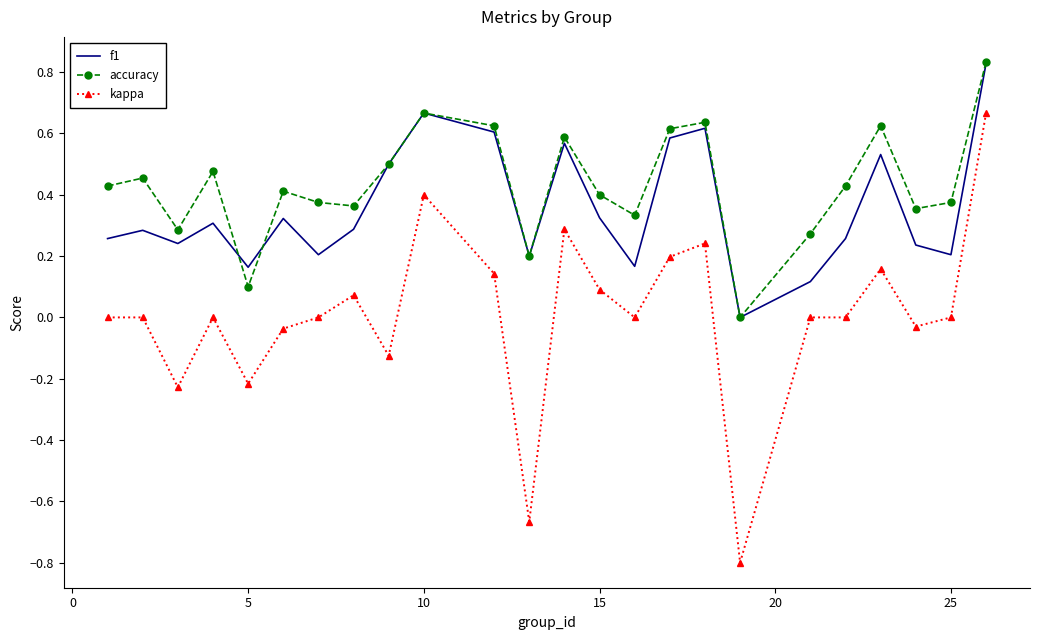

Which series has the widest spread of values?

kappa